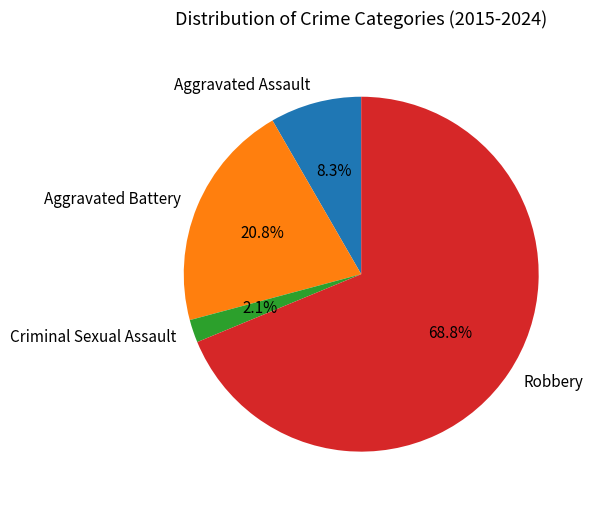

Count the number of slices in the pie.

4